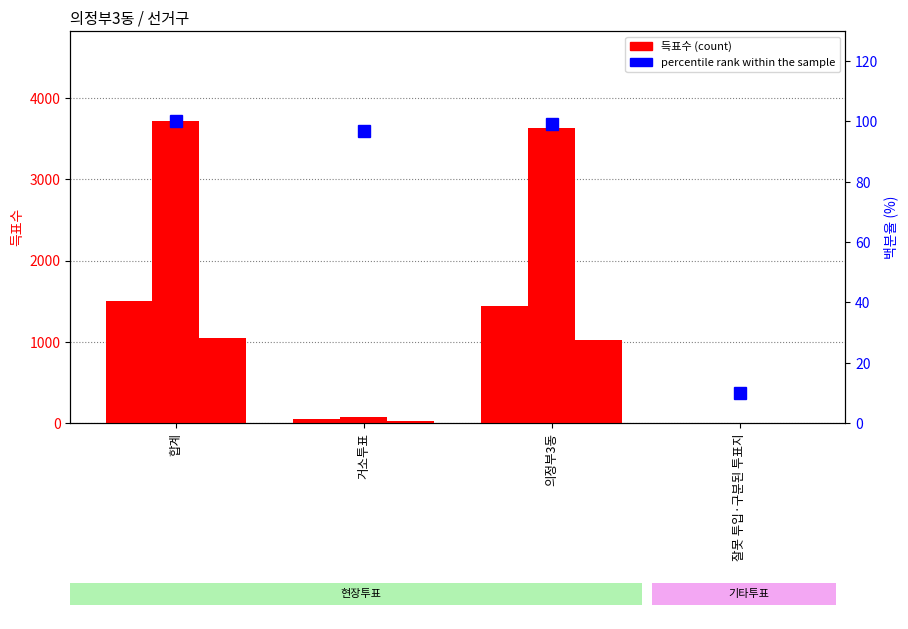

What is the difference between the second highest and minimum values in the 무소속채수항 series?

1022